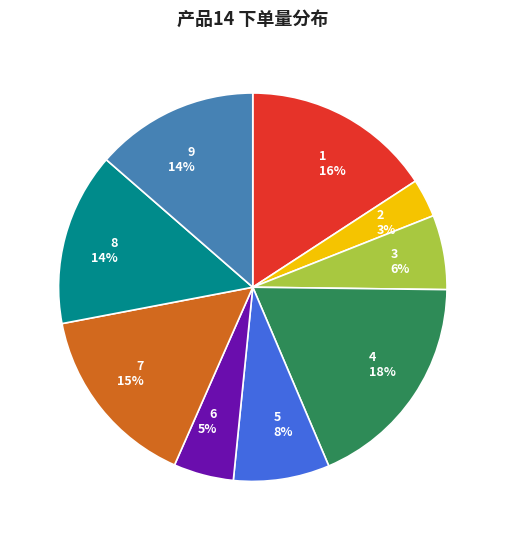

Between 5 and 6, which is larger?

5